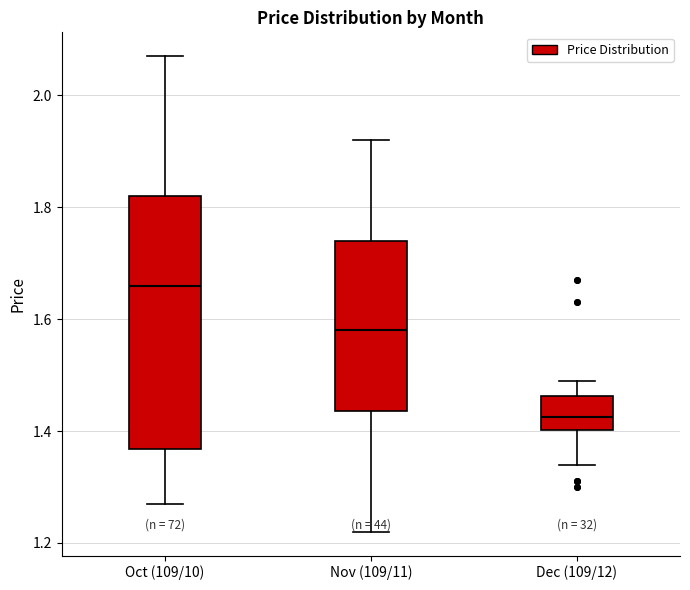

Where is the upper edge of the box for Dec (109/12) on the y-axis? The values are not printed on the chart, so give them approximately, as read against the axis.

1.46